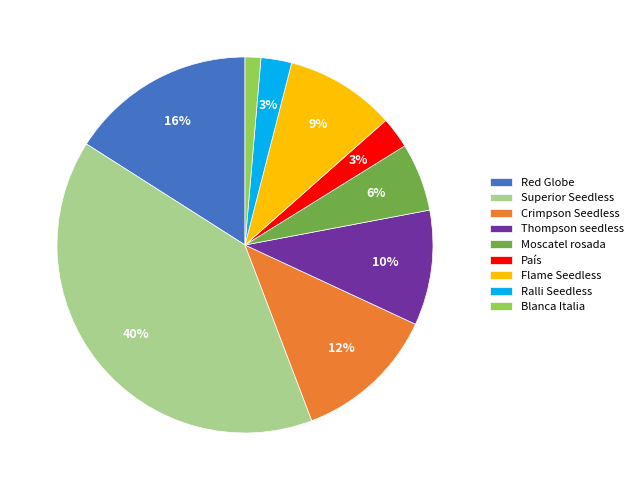

How many segments does this pie chart have?

9